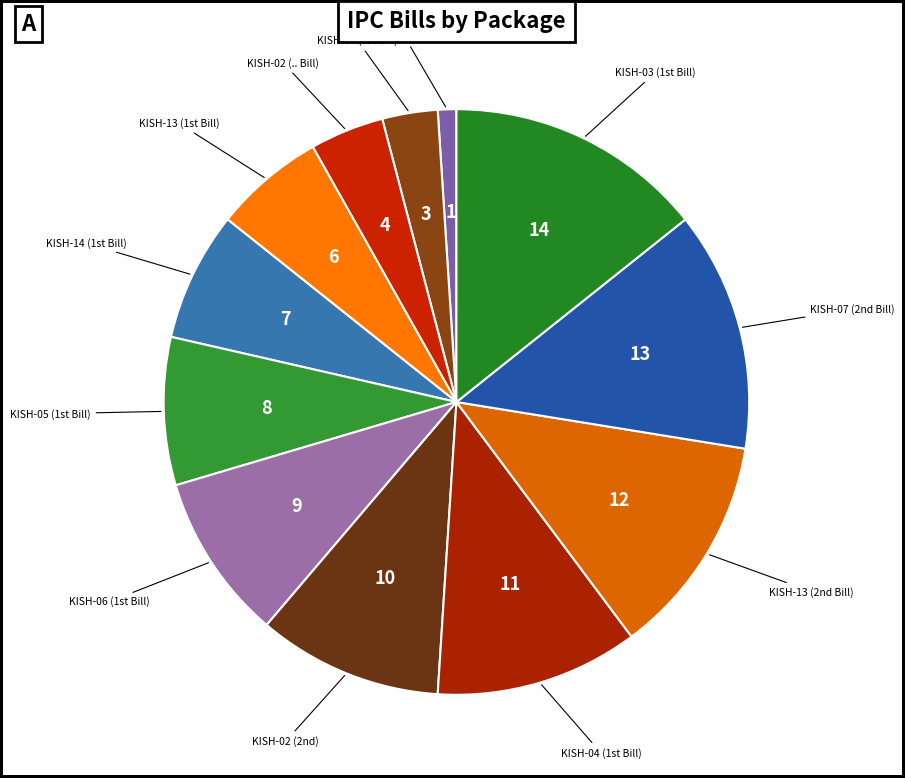

How many slices are in this pie chart?

12